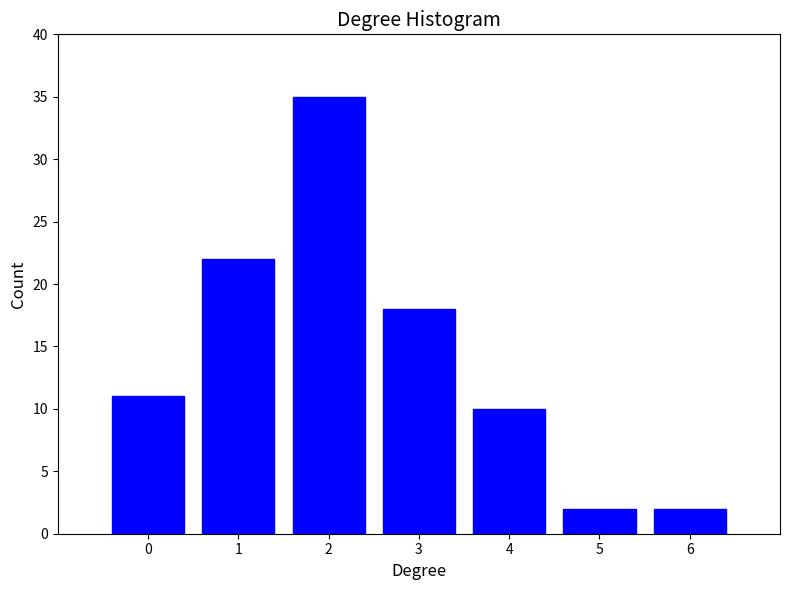

Reading left to right, transcribe all the data shown in this chart.

0=11	1=22	2=35	3=18	4=10	5=2	6=2